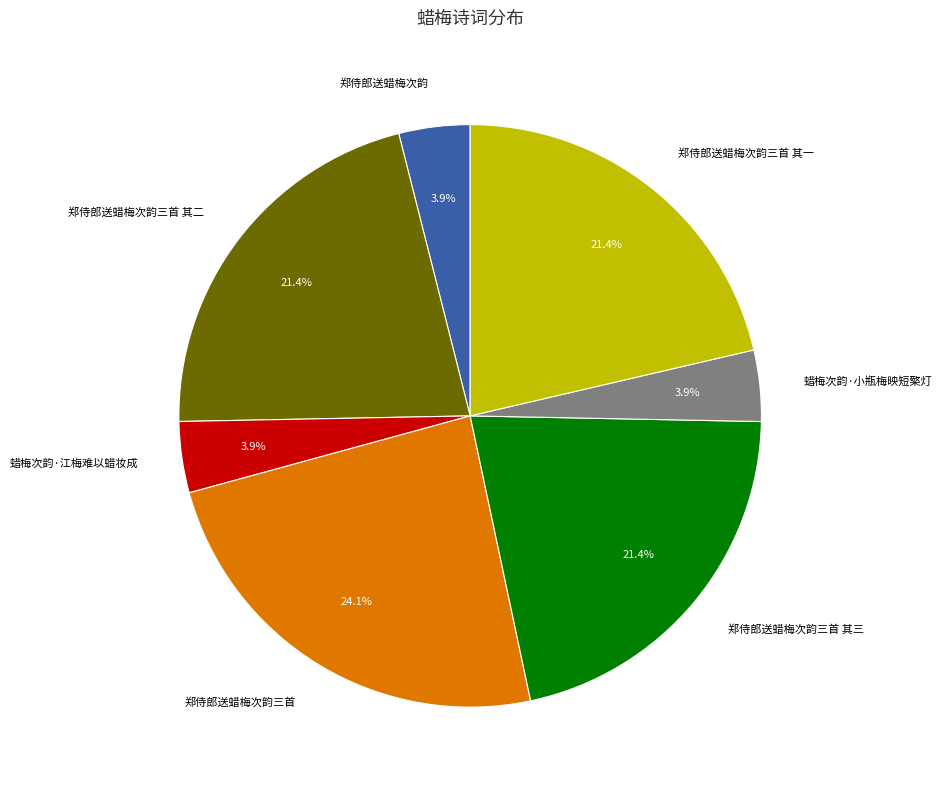

Which category has the biggest portion of the pie?

郑侍郎送蜡梅次韵三首